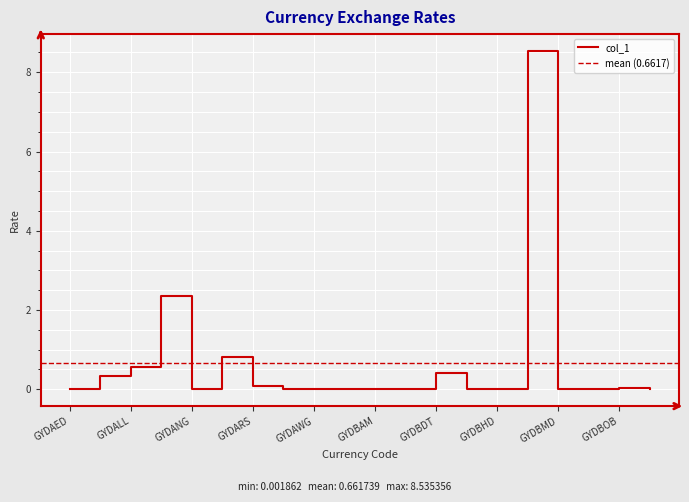

What is the label of the 18th point from the right?

GYDALL